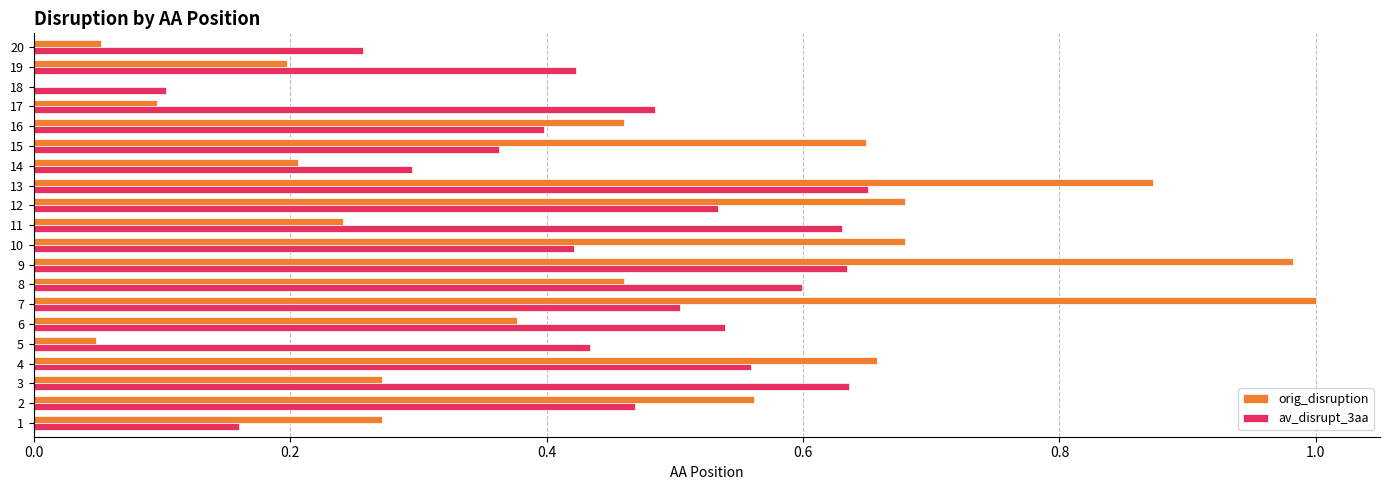

How many distinct data groups are displayed?

2